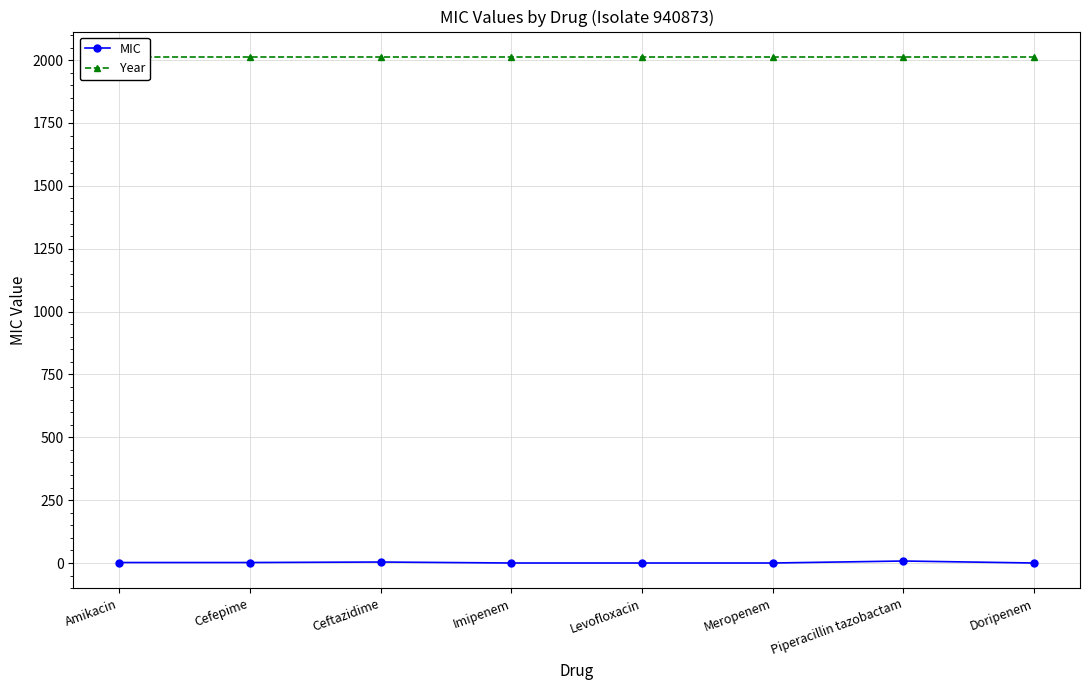

The Year series shows 2013.0 at Amikacin. True or false?

True